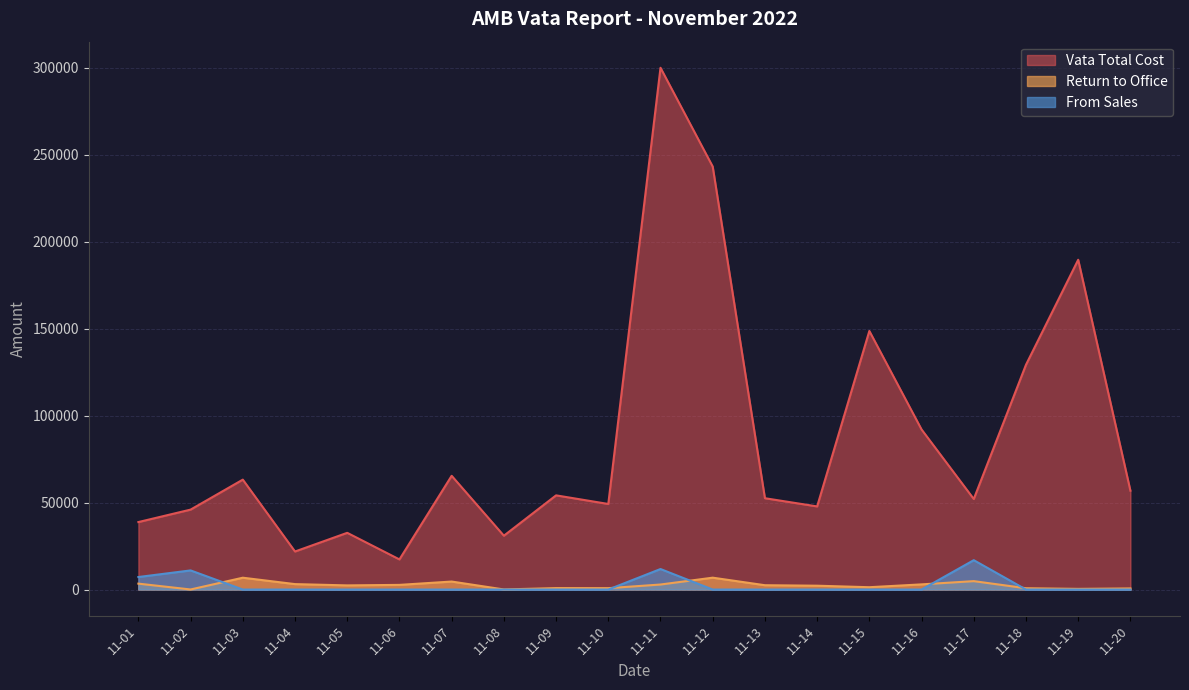

Which category has the highest value across all series?

11-11